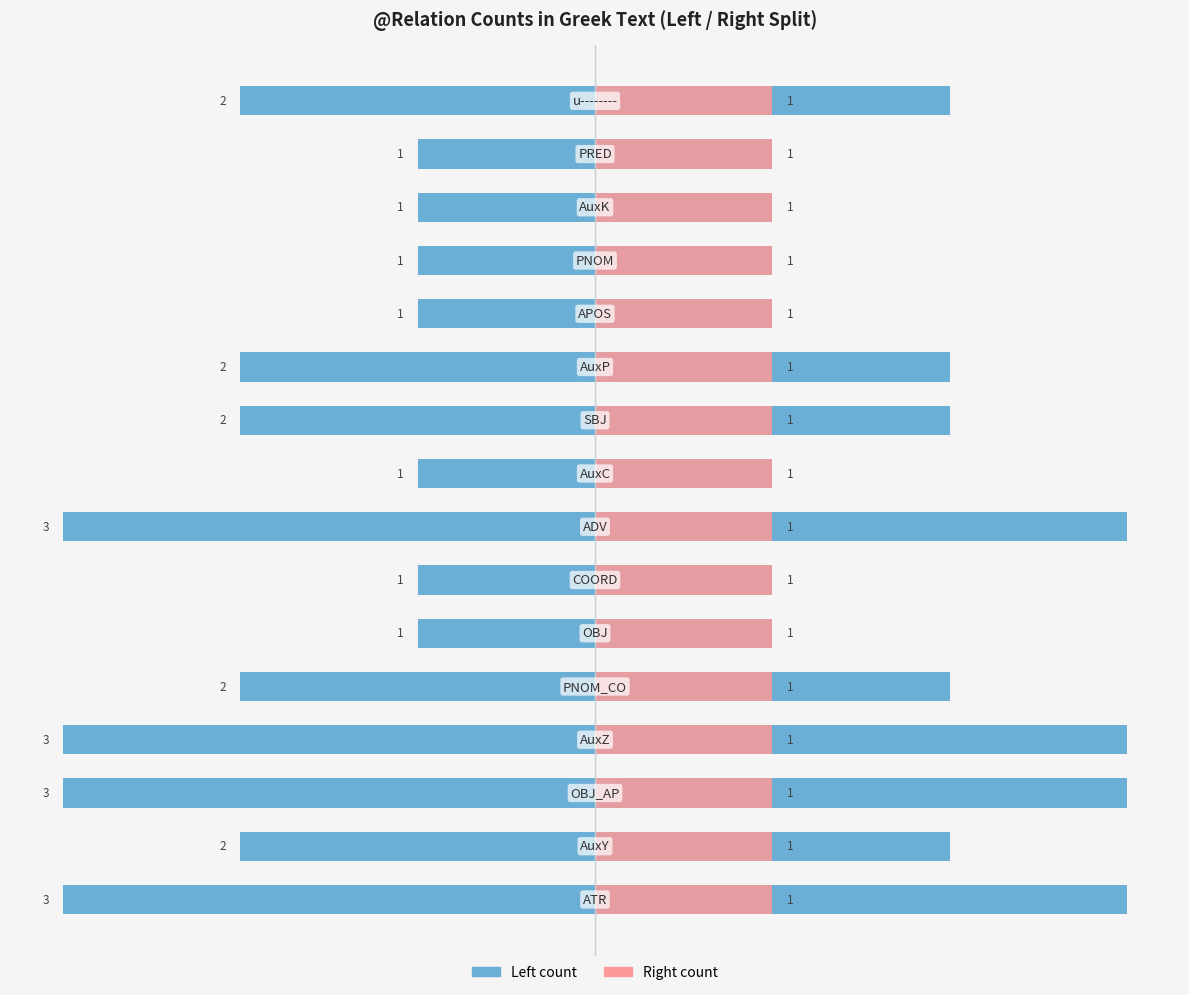

Is it true that Female equals 0.9 at 14?

False